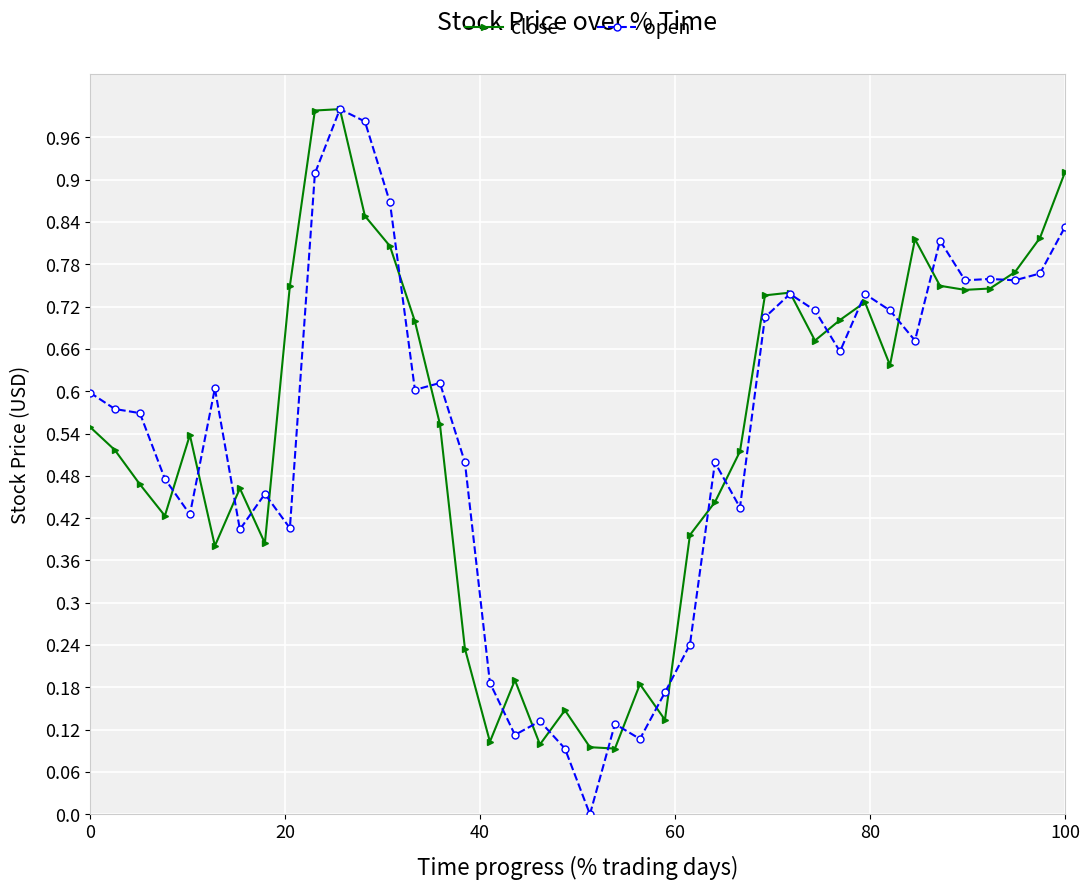

Which series has the largest range (max minus min)?

open